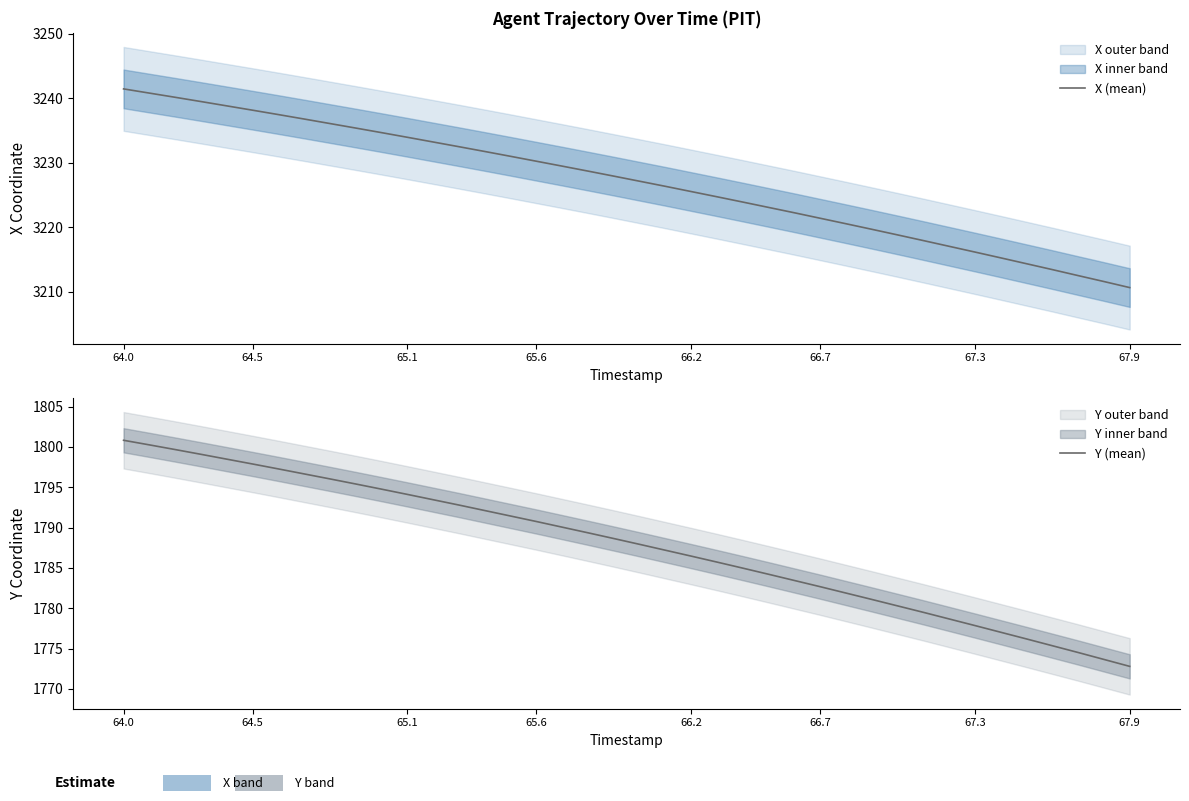

Rank the series by their maximum value, from highest to lowest.

X (mean), Y (mean)